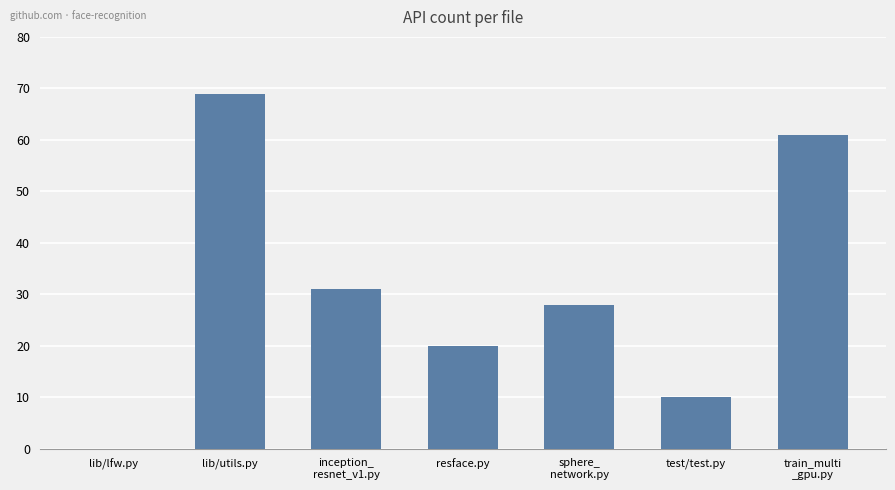

What is the change in value from lib/utils.py to train_multi
_gpu.py?

-8